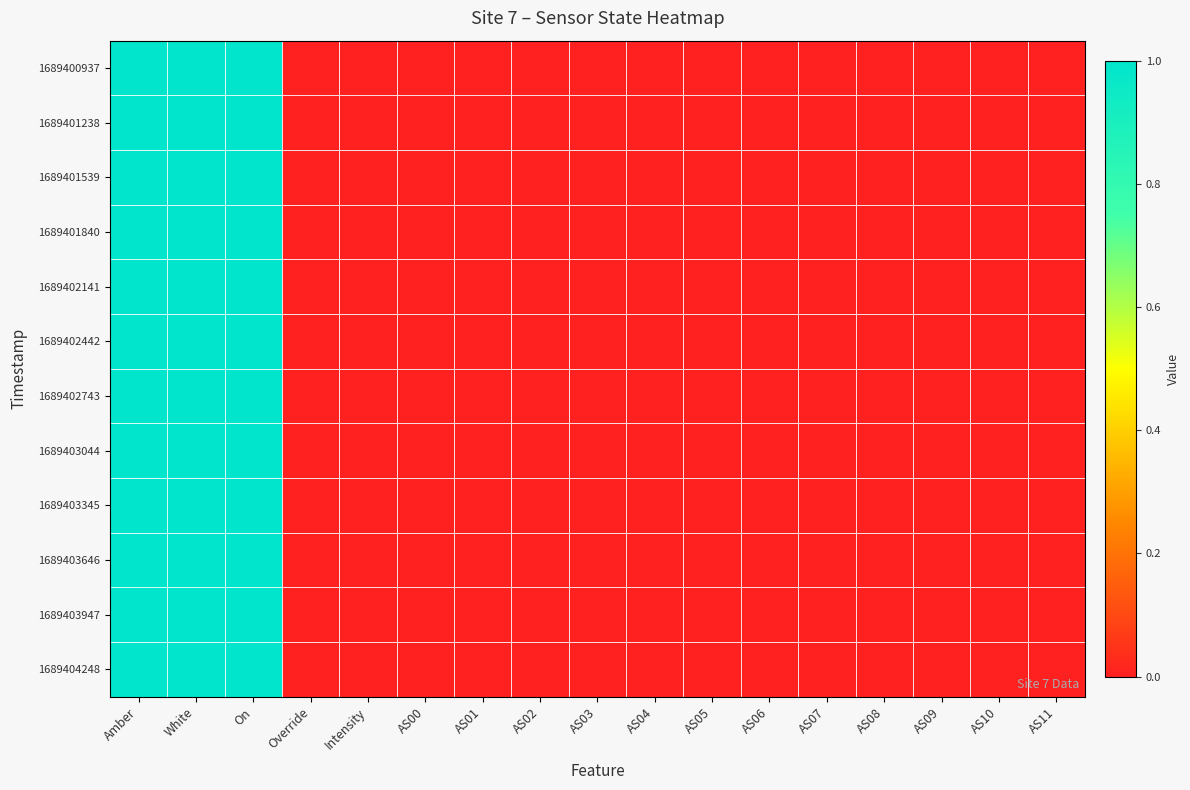

At how many categories does at least one series exceed 0?

4